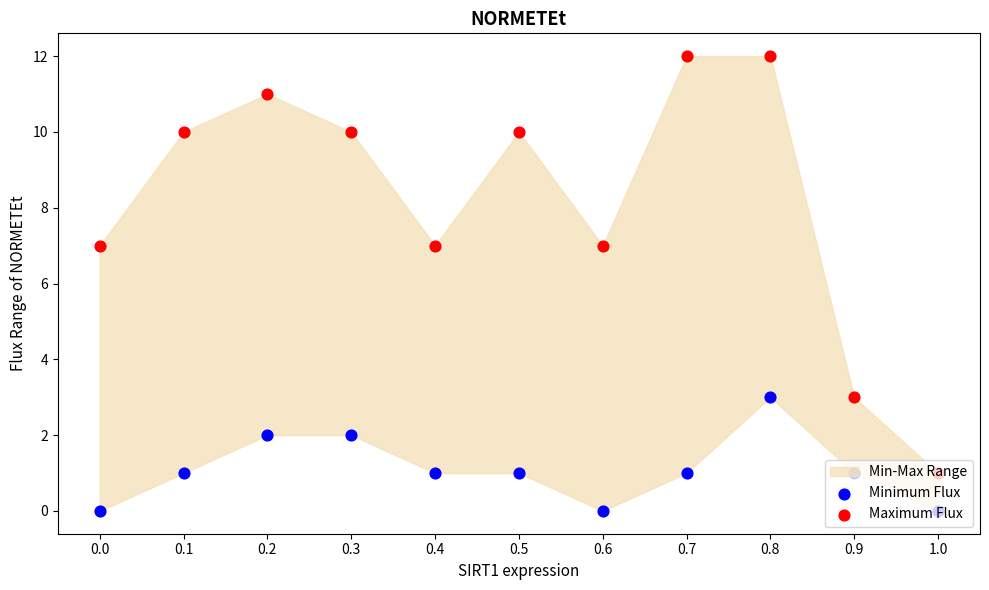

What is the total value across all series at 0.6?

7